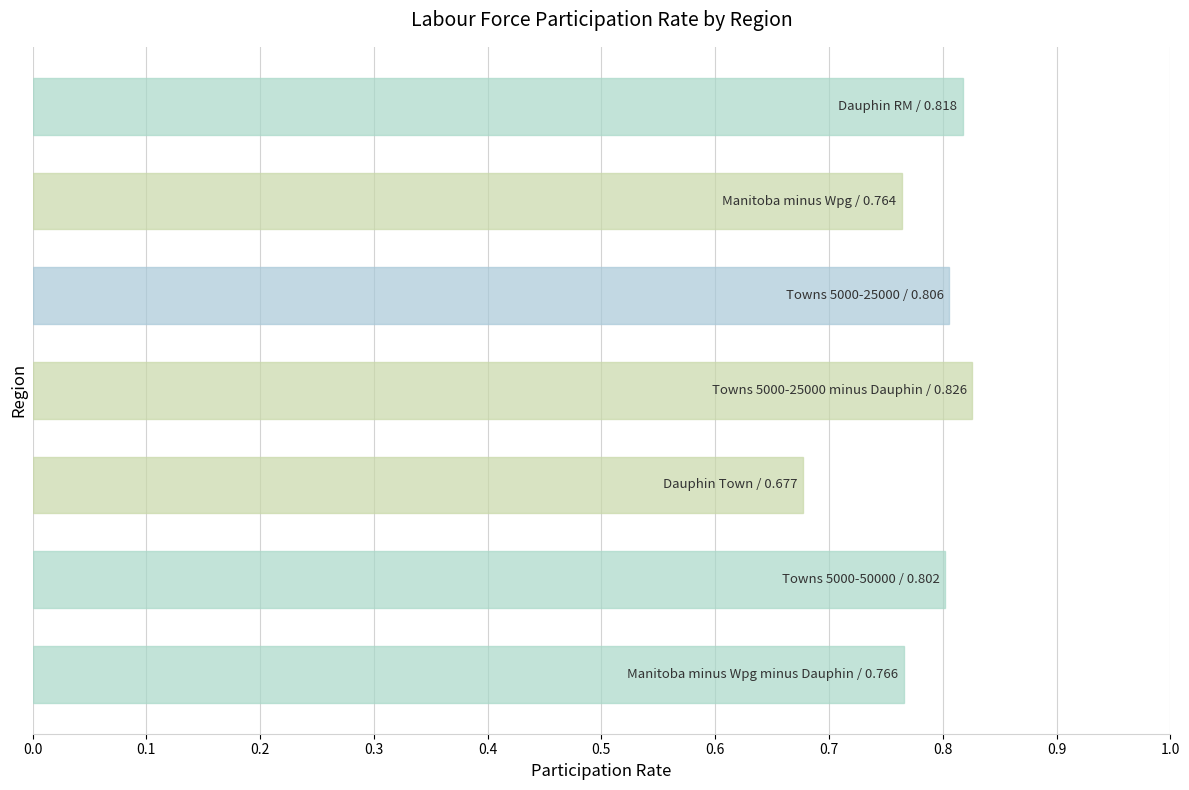

What is the sum of all values?

5.5